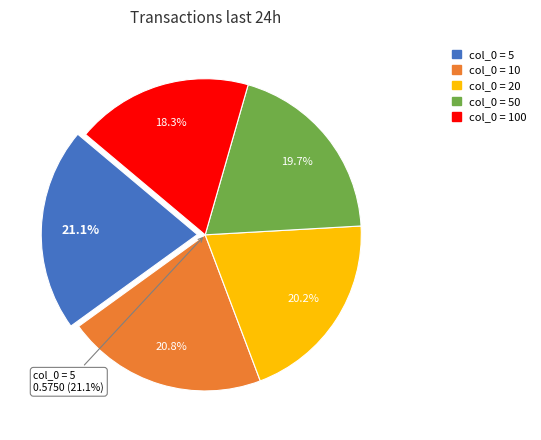

How many slices are in this pie chart?

5